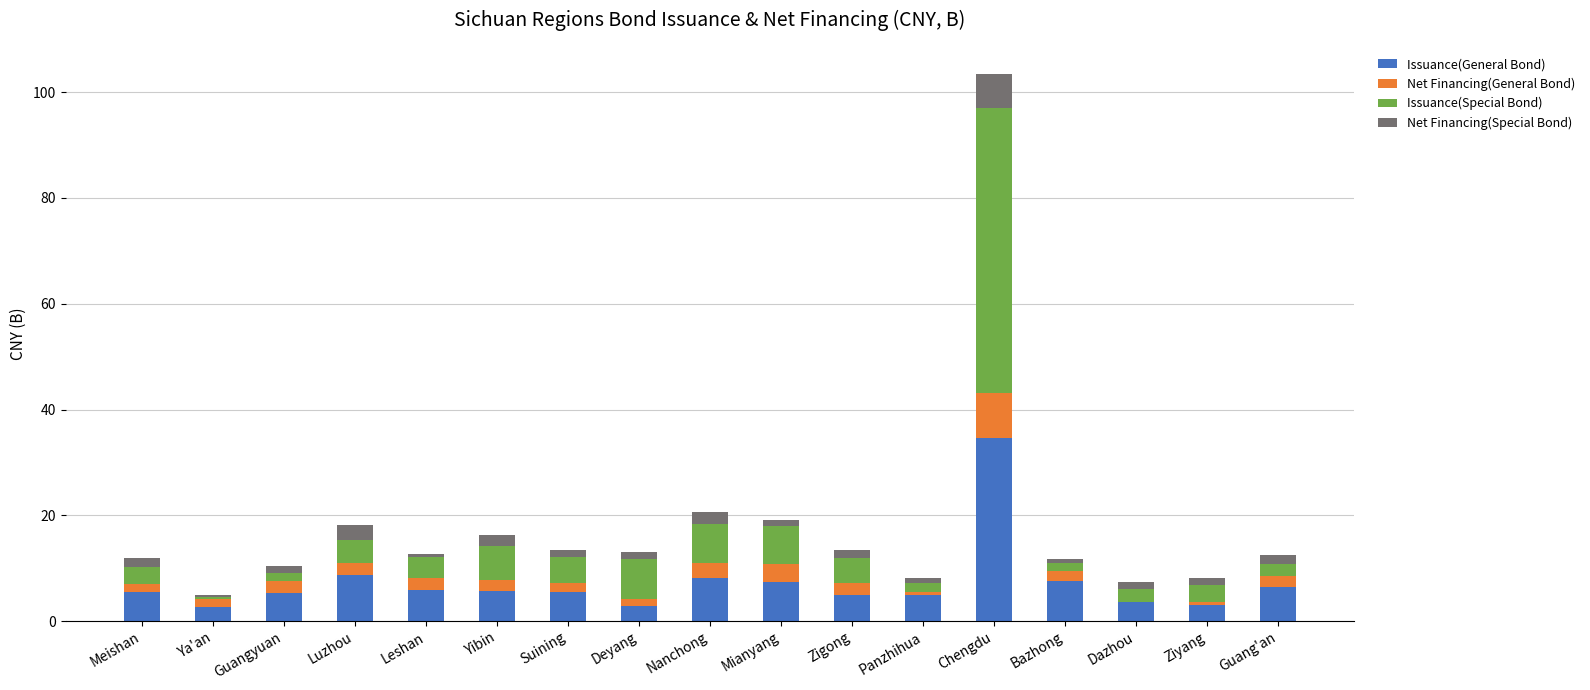

How many categories are shown in the chart?

17